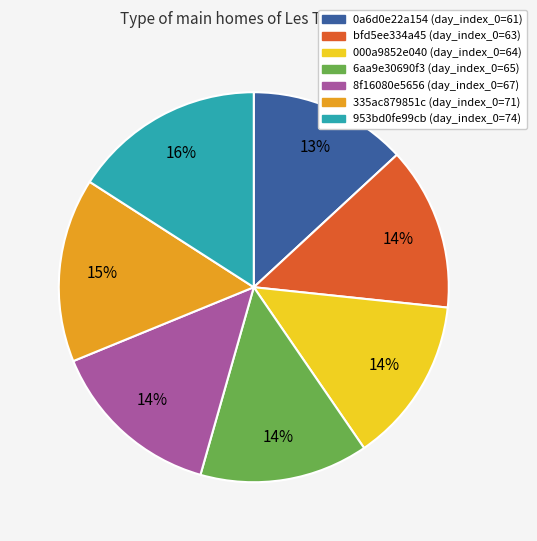

Which slice is the largest?

953bd0fe99cb